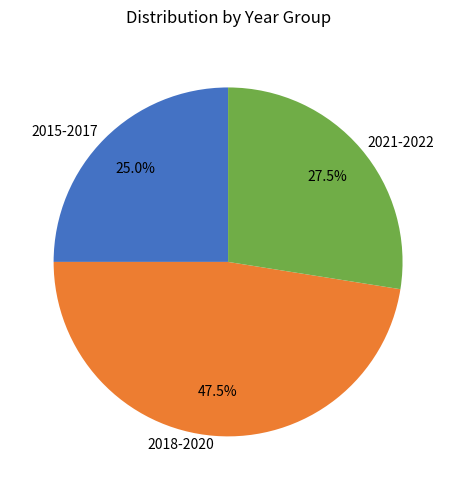

Is the sum of 2018-2020 and 2015-2017 greater than half?

Yes